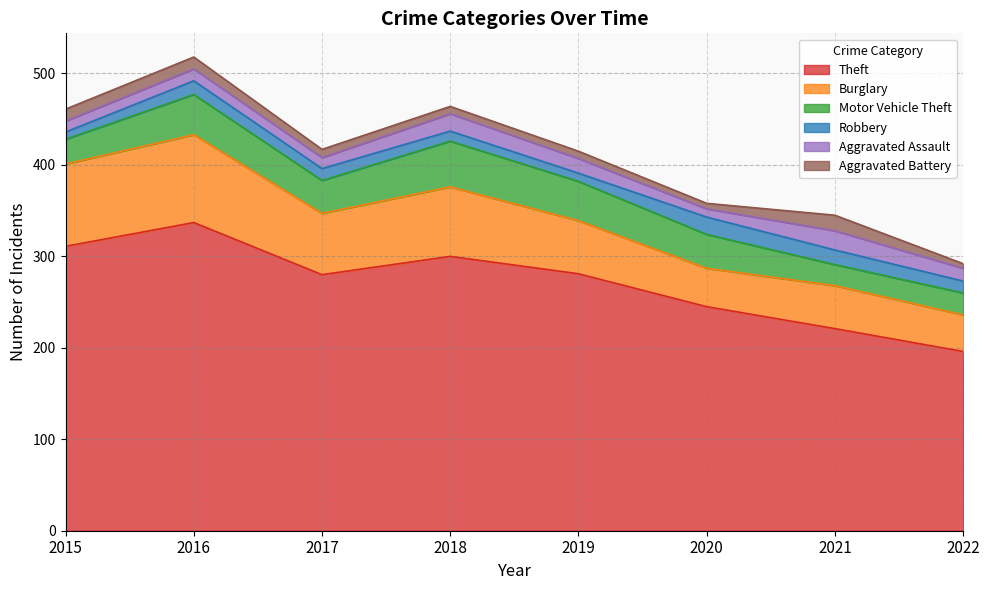

List the series in order of their peak value, highest first.

Theft, Burglary, Motor Vehicle Theft, Aggravated Assault, Robbery, Aggravated Battery